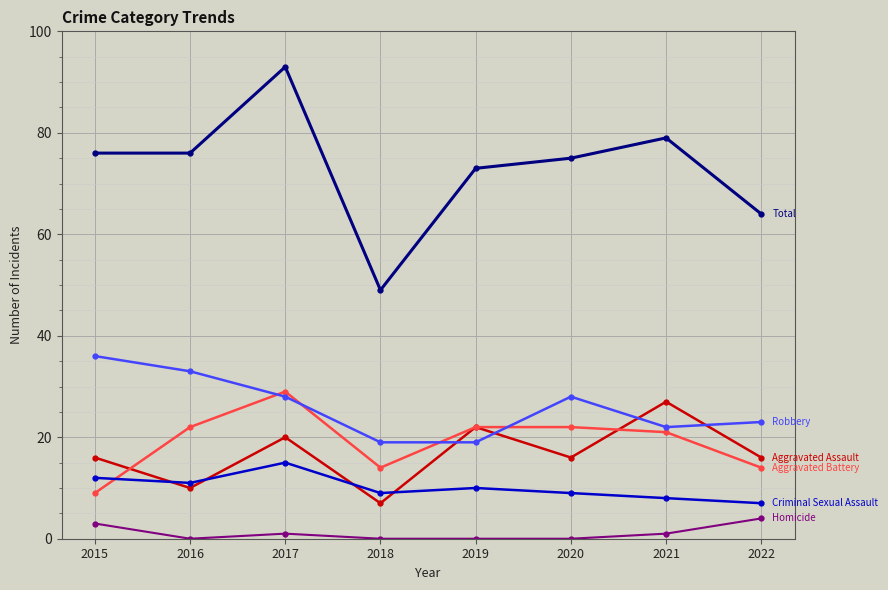

How many distinct data groups are displayed?

6